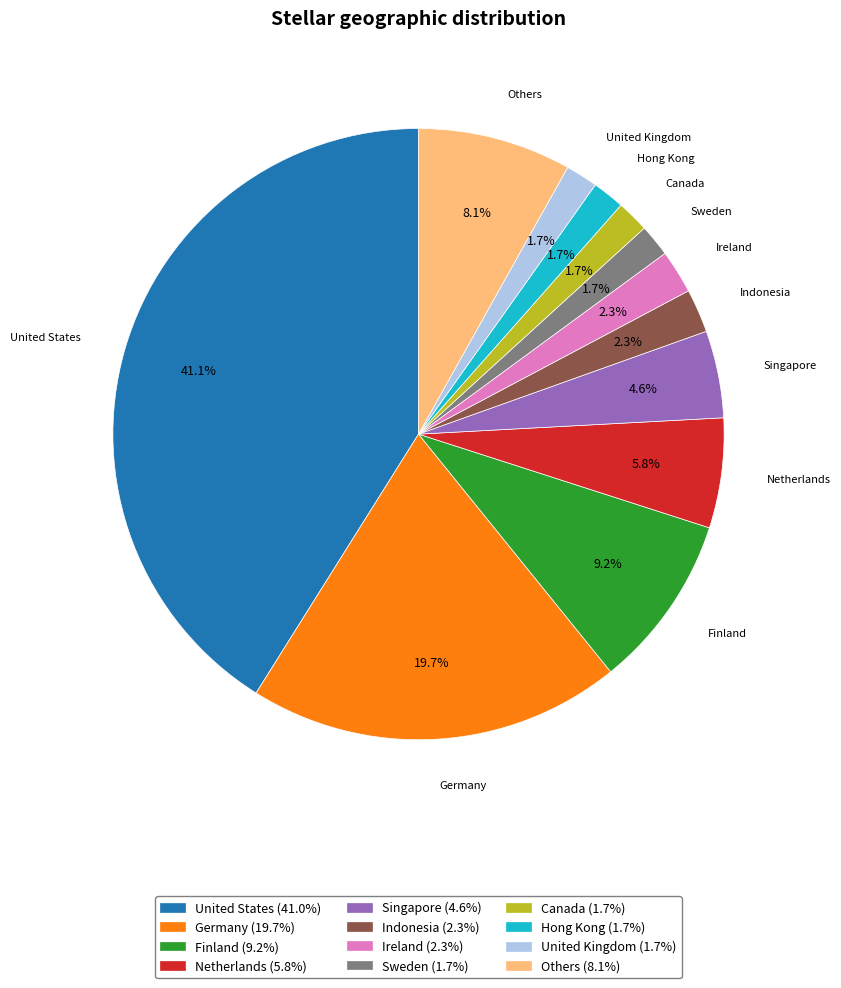

Does any single category account for the majority?

No